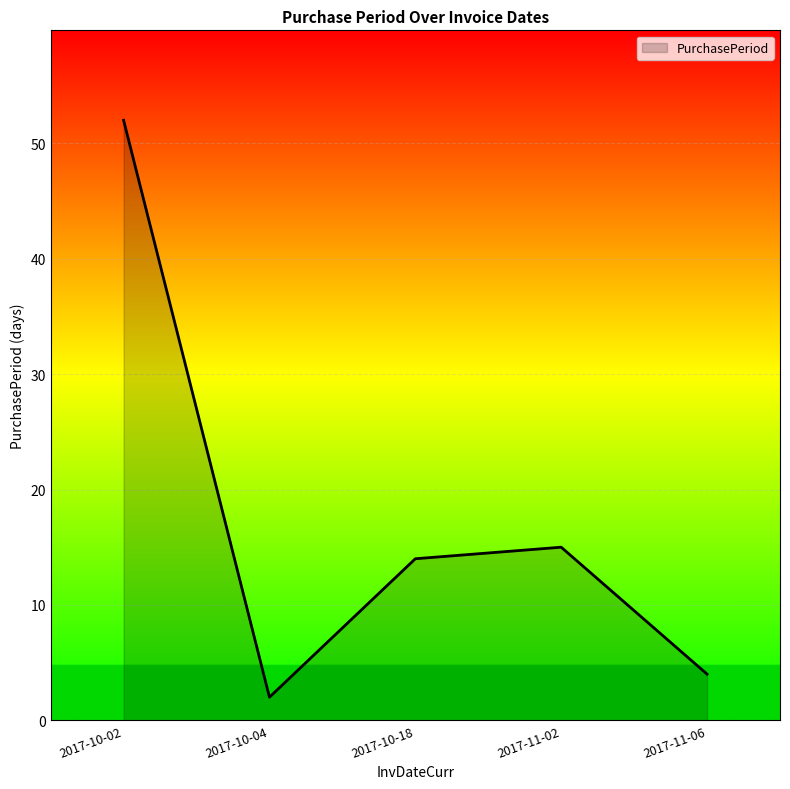

What is the maximum value shown in the chart?

52